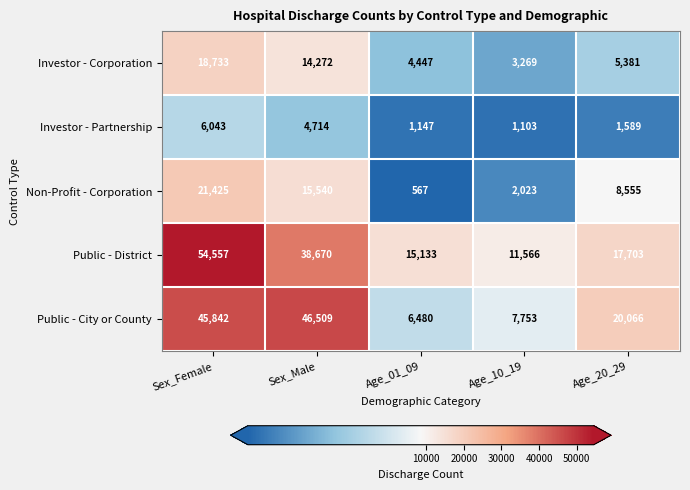

At Sex_Male, list the series in order from largest to smallest.

Public - City or County, Public - District, Non-Profit - Corporation, Investor - Corporation, Investor - Partnership